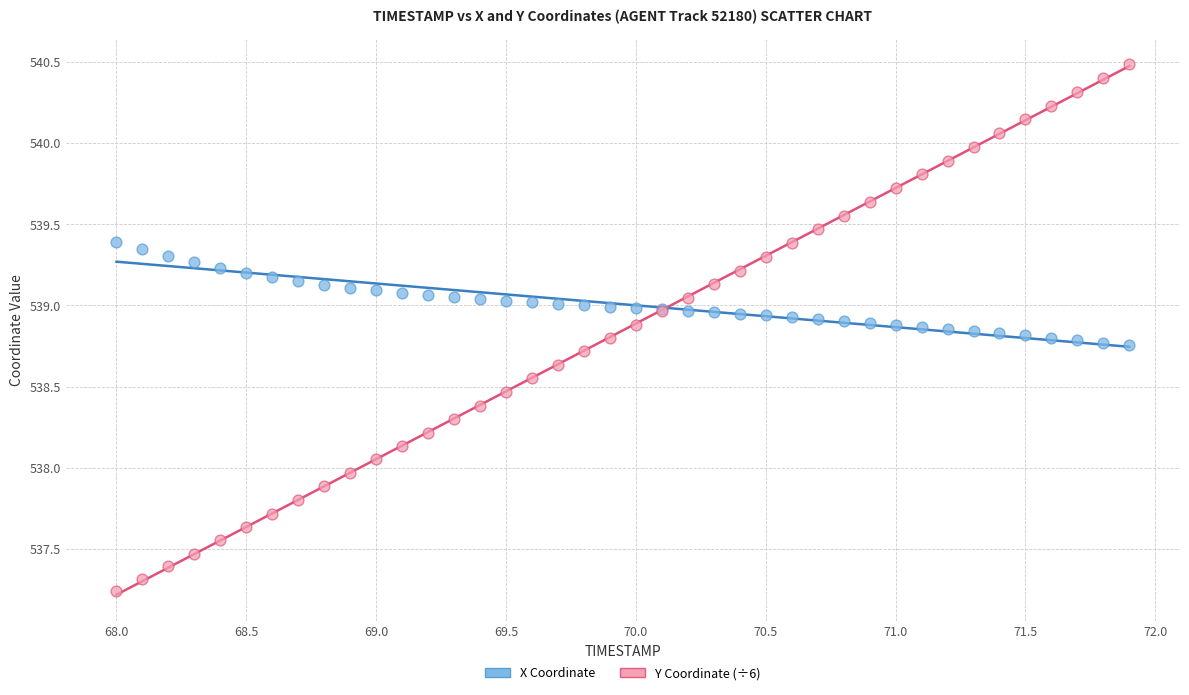

Which series reaches the minimum Y coordinate?

Y Coordinate (÷6)